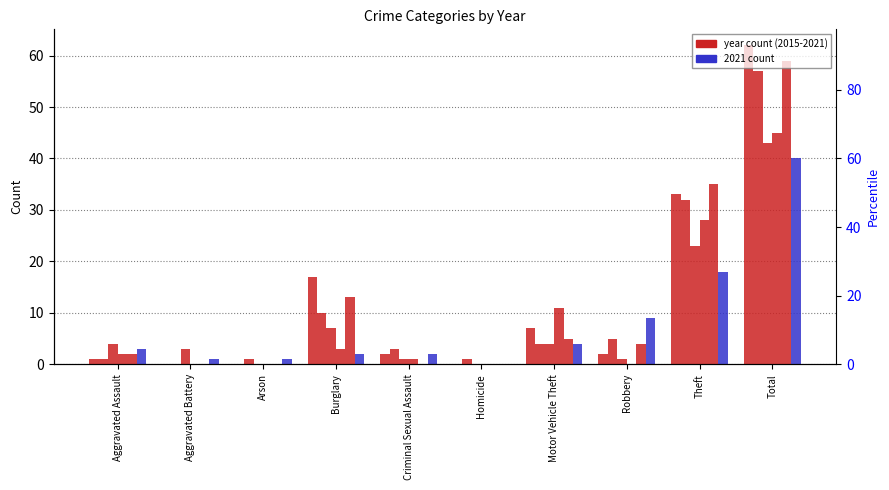

How many distinct data groups are displayed?

6